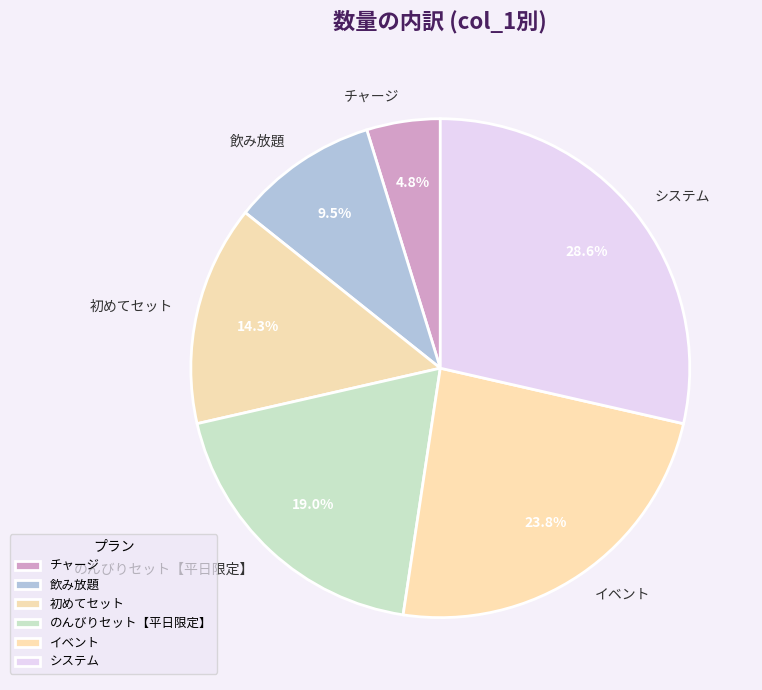

Which slice is the smallest?

チャージ